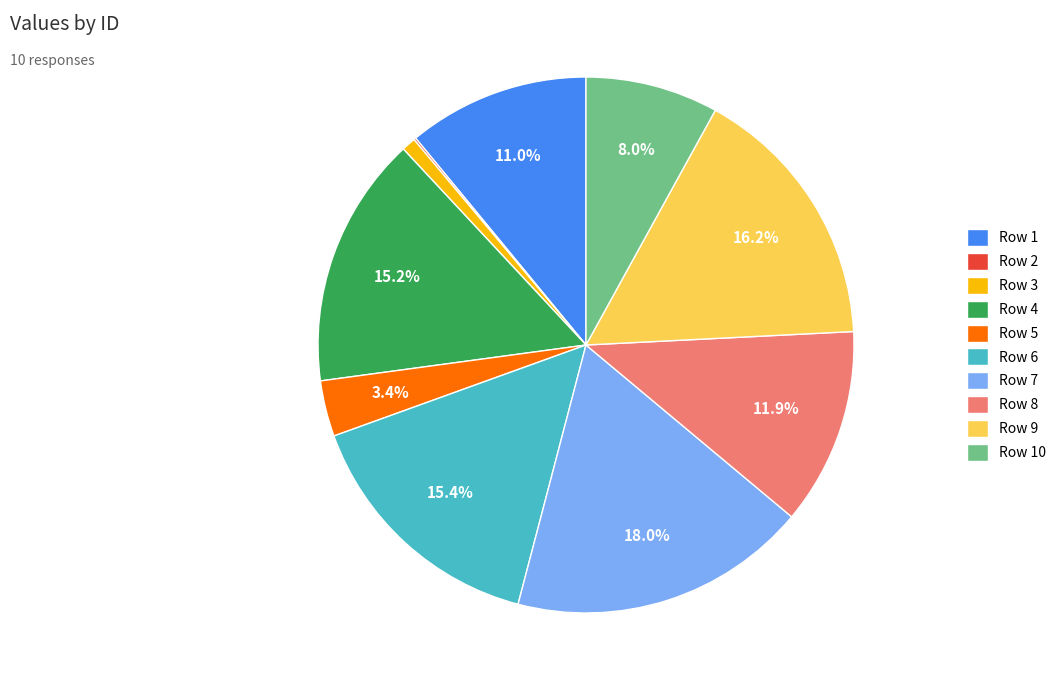

To the nearest percent, what is the difference between the largest and smallest slice percentages?

18%